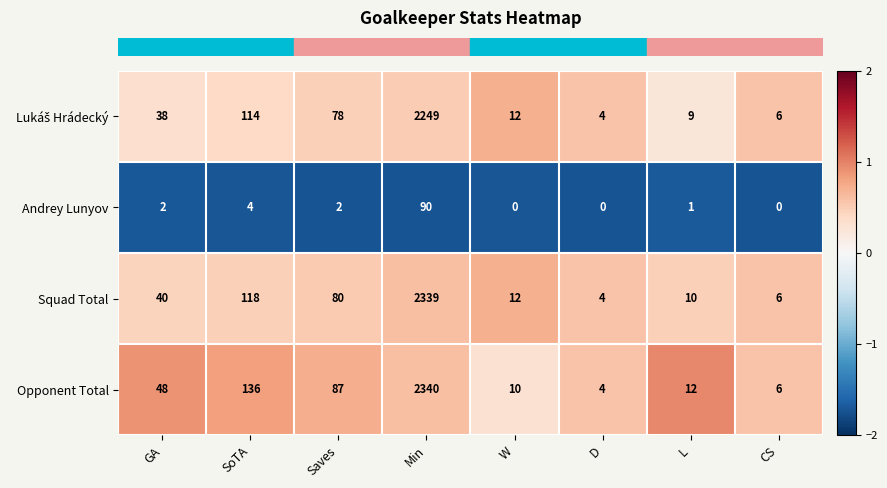

What is the spread (max minus min) of values at SoTA?

132